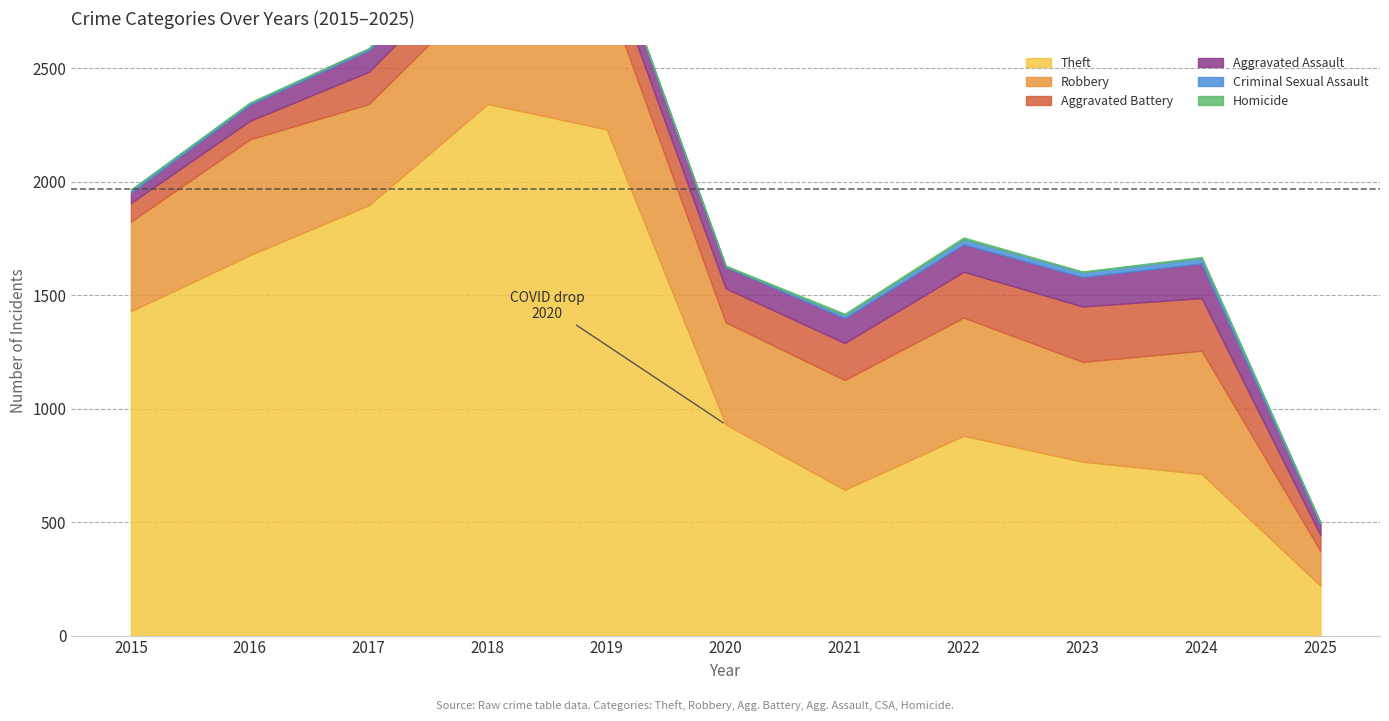

Which series has the widest spread of values?

Theft